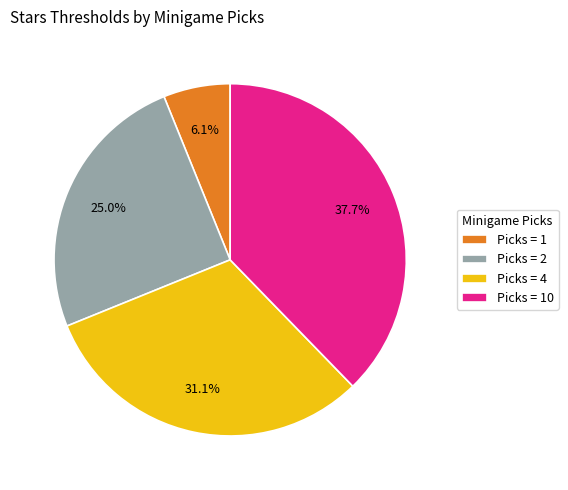

Does any single category account for the majority?

No